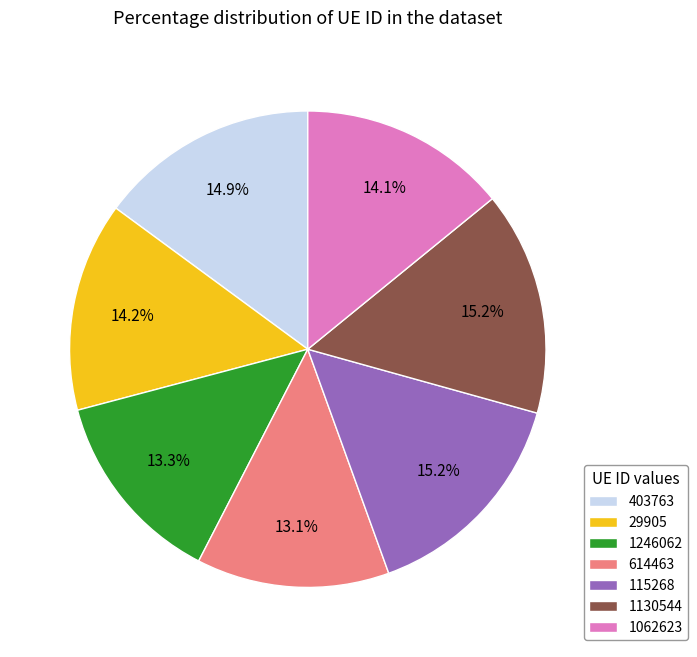

What portion of the pie excludes 29905?

85.8%